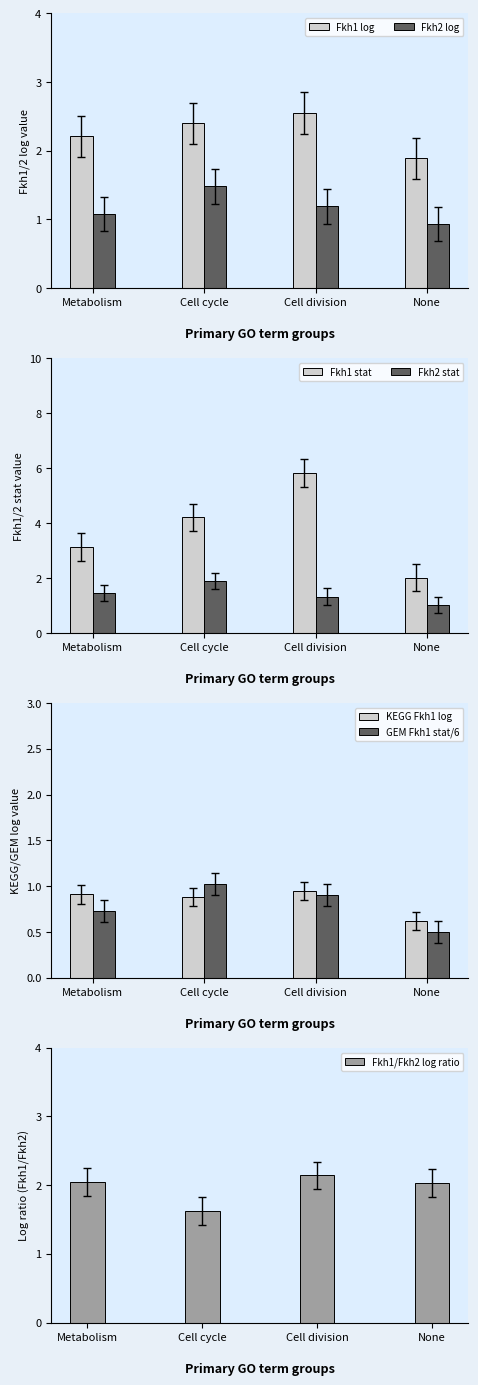

What is the label of the 3rd bar from the right?

Cell cycle